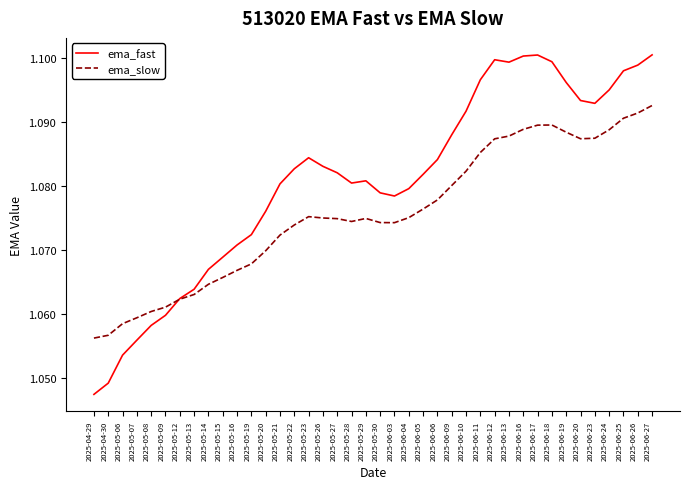

What is the difference between the maximum and minimum values in the ema_fast series?

0.1